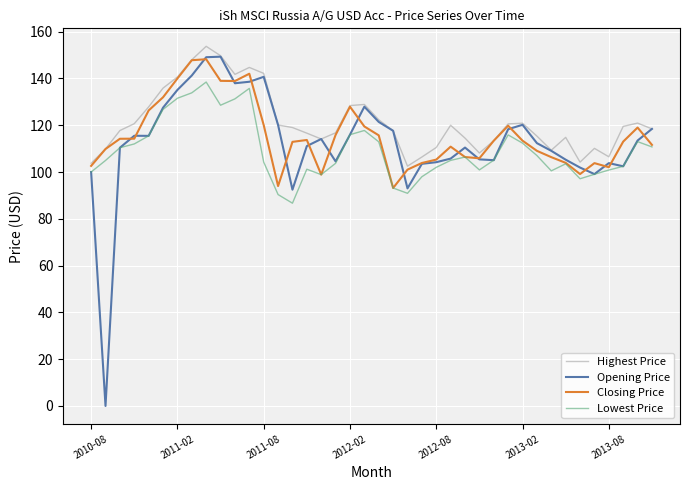

What is the highest value of the Opening Price series?

149.3